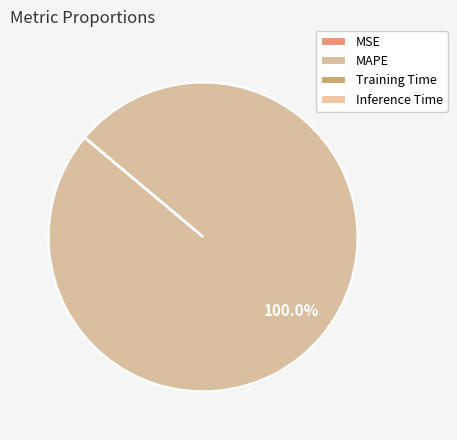

What percentage is the MAPE slice, to the nearest percent?

100%